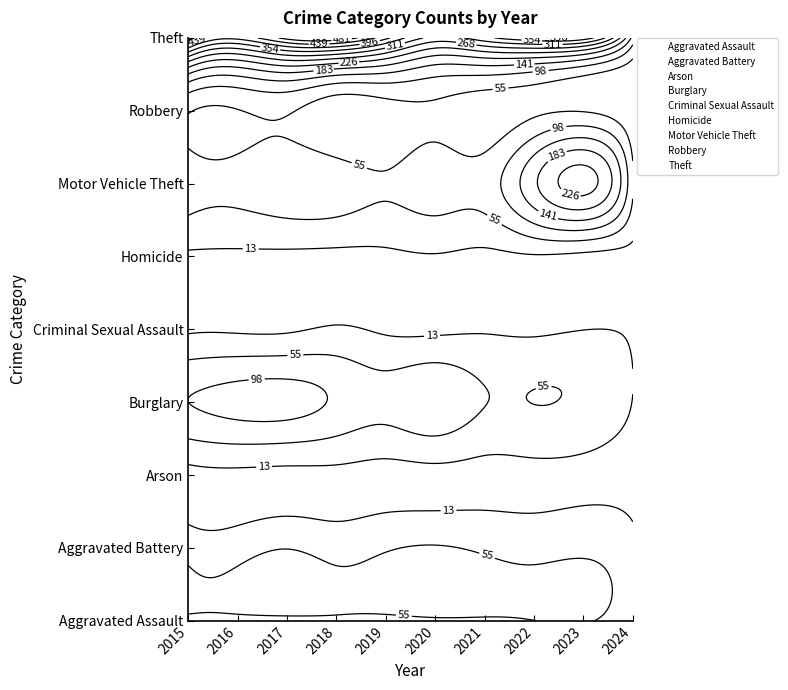

What is the total value across all series at 2021?

618